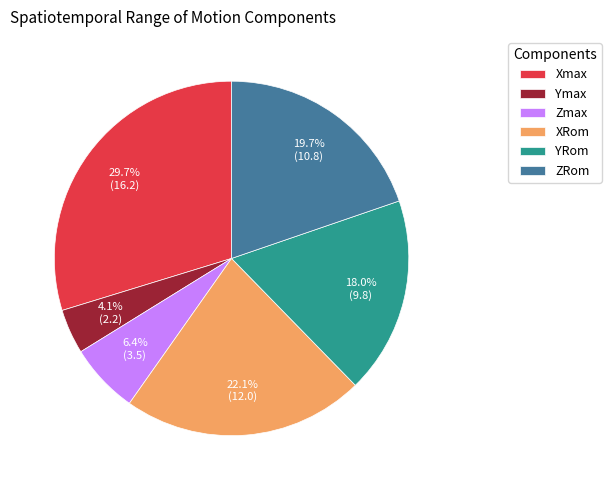

To the nearest percent, what portion does YRom represent?

18%